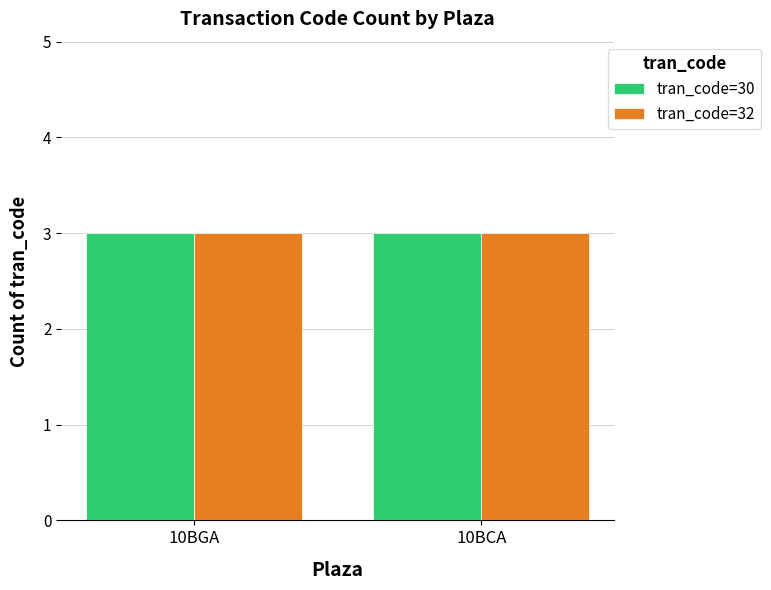

Rank the series at 10BGA from lowest to highest value.

tran_code_30, tran_code_32